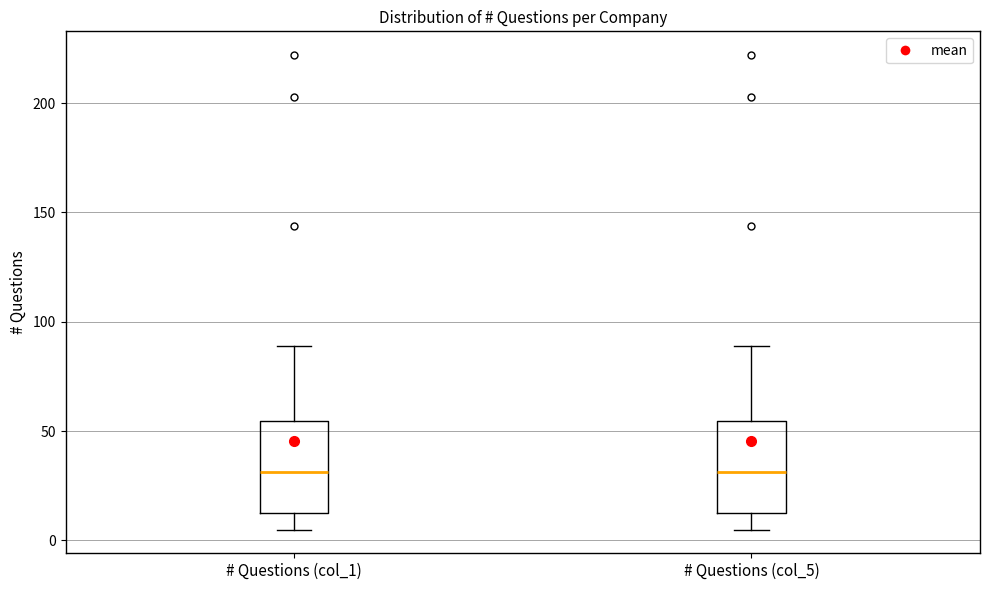

Where does the lower whisker of the box for # Questions (col_5) end on the y-axis? The values are not printed on the chart, so give them approximately, as read against the axis.

5